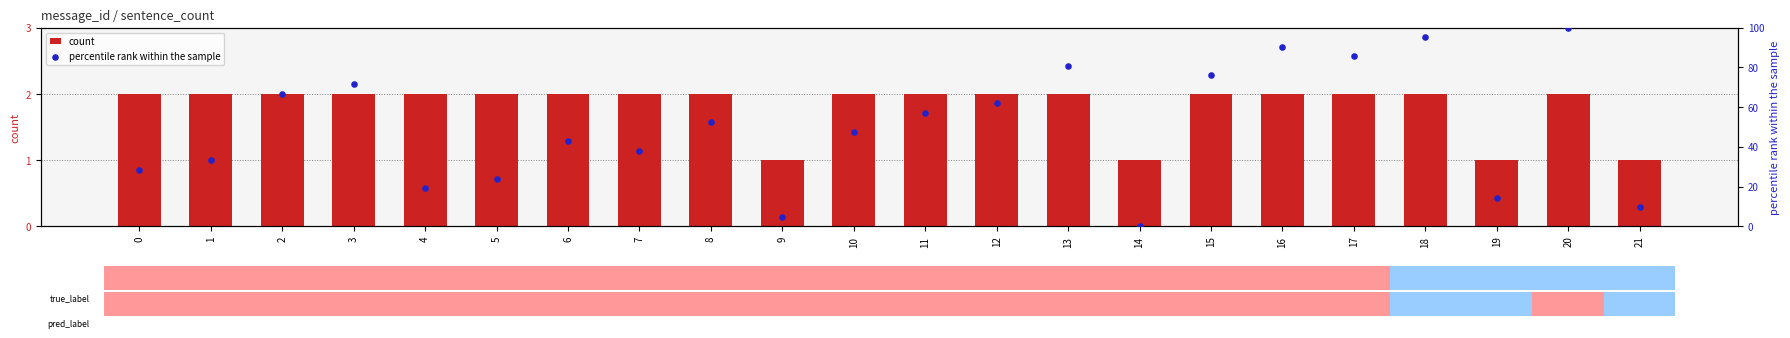

Which series has the largest total across all categories?

percentile rank within the sample